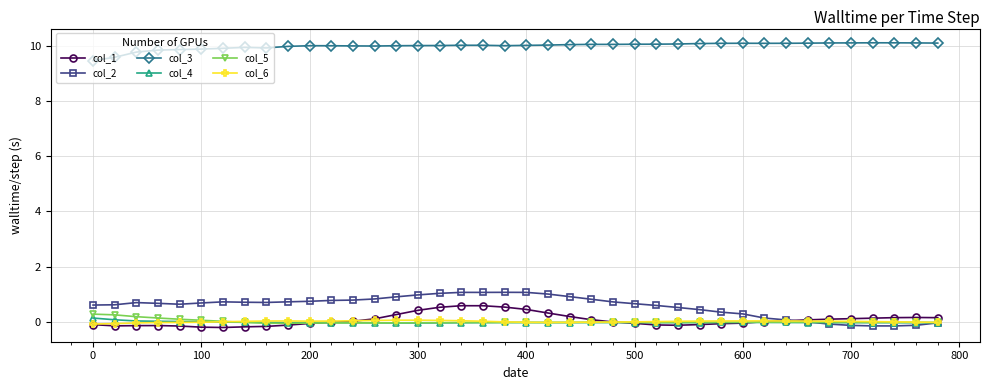

True or false: col_3 and col_1 cross at least once.

False